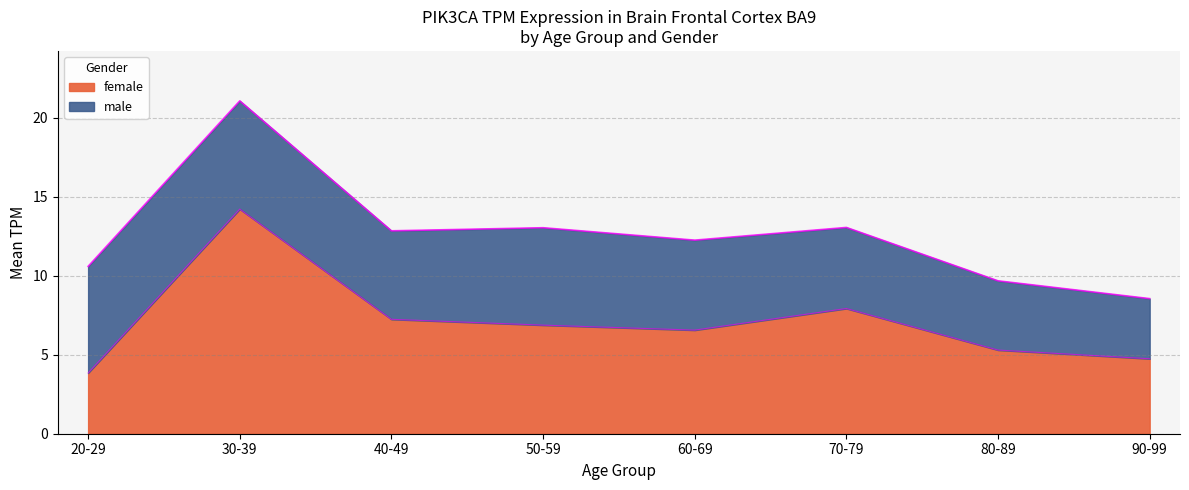

At which category is the sum across all series the highest?

30-39